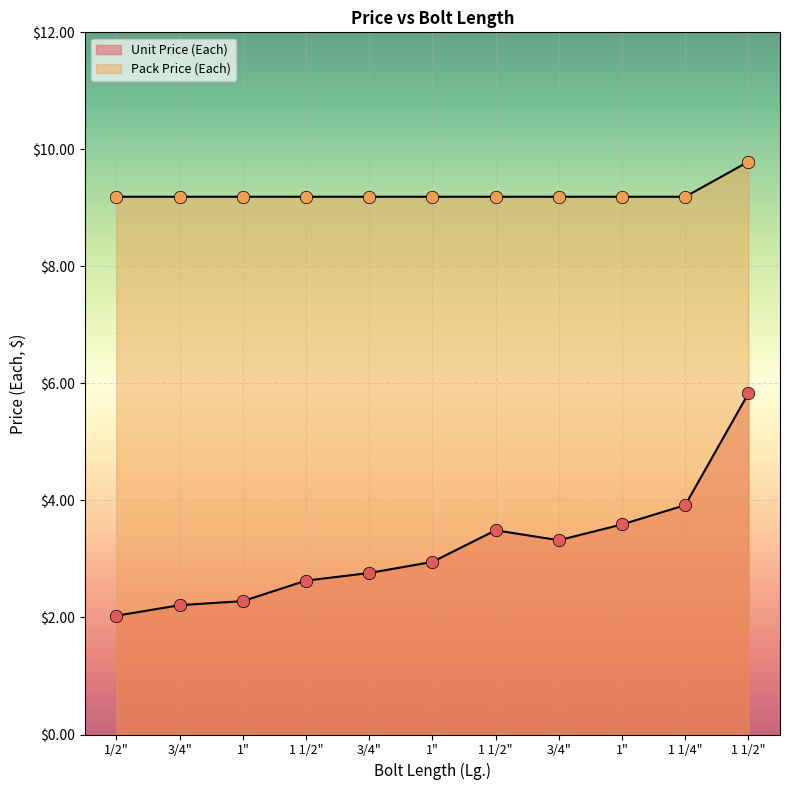

What are all the series names shown in the legend?

Unit Price (Each), Pack Price (Each)